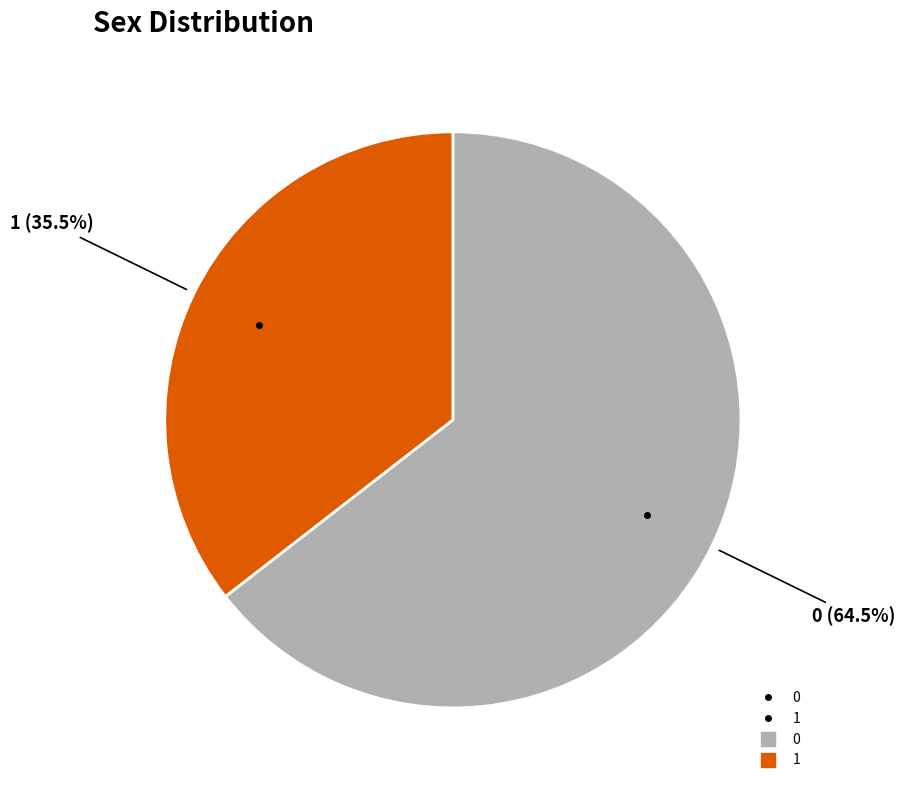

How many slices are in this pie chart?

2